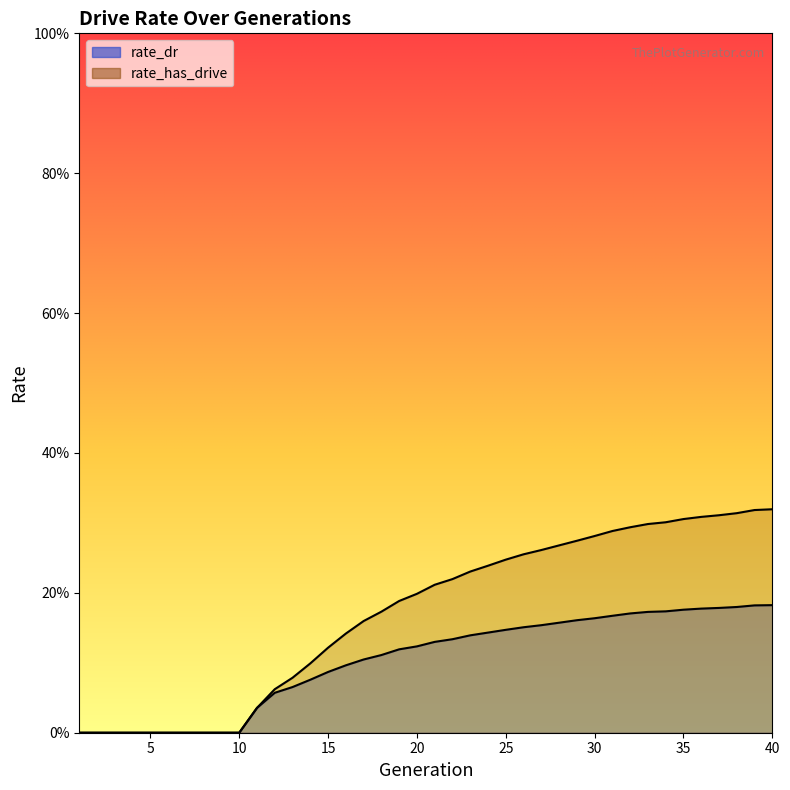

Reading right to left, transcribe all the data shown in this chart.

rate_dr: 0.2	0.2	0.2	0.2	0.2	0.2	0.2	0.2	0.2	0.2	0.2	0.2	0.2	0.2	0.2	0.1	0.1	0.1	0.1	0.1	0.1	0.1	0.1	0.1	0.1	0.1	0.1	0.1	0.1	0.0	0.0	0.0	0.0	0.0	0.0	0.0	0.0	0.0	0.0	0.0
rate_has_drive: 0.3	0.3	0.3	0.3	0.3	0.3	0.3	0.3	0.3	0.3	0.3	0.3	0.3	0.3	0.3	0.2	0.2	0.2	0.2	0.2	0.2	0.2	0.2	0.2	0.1	0.1	0.1	0.1	0.1	0.0	0.0	0.0	0.0	0.0	0.0	0.0	0.0	0.0	0.0	0.0